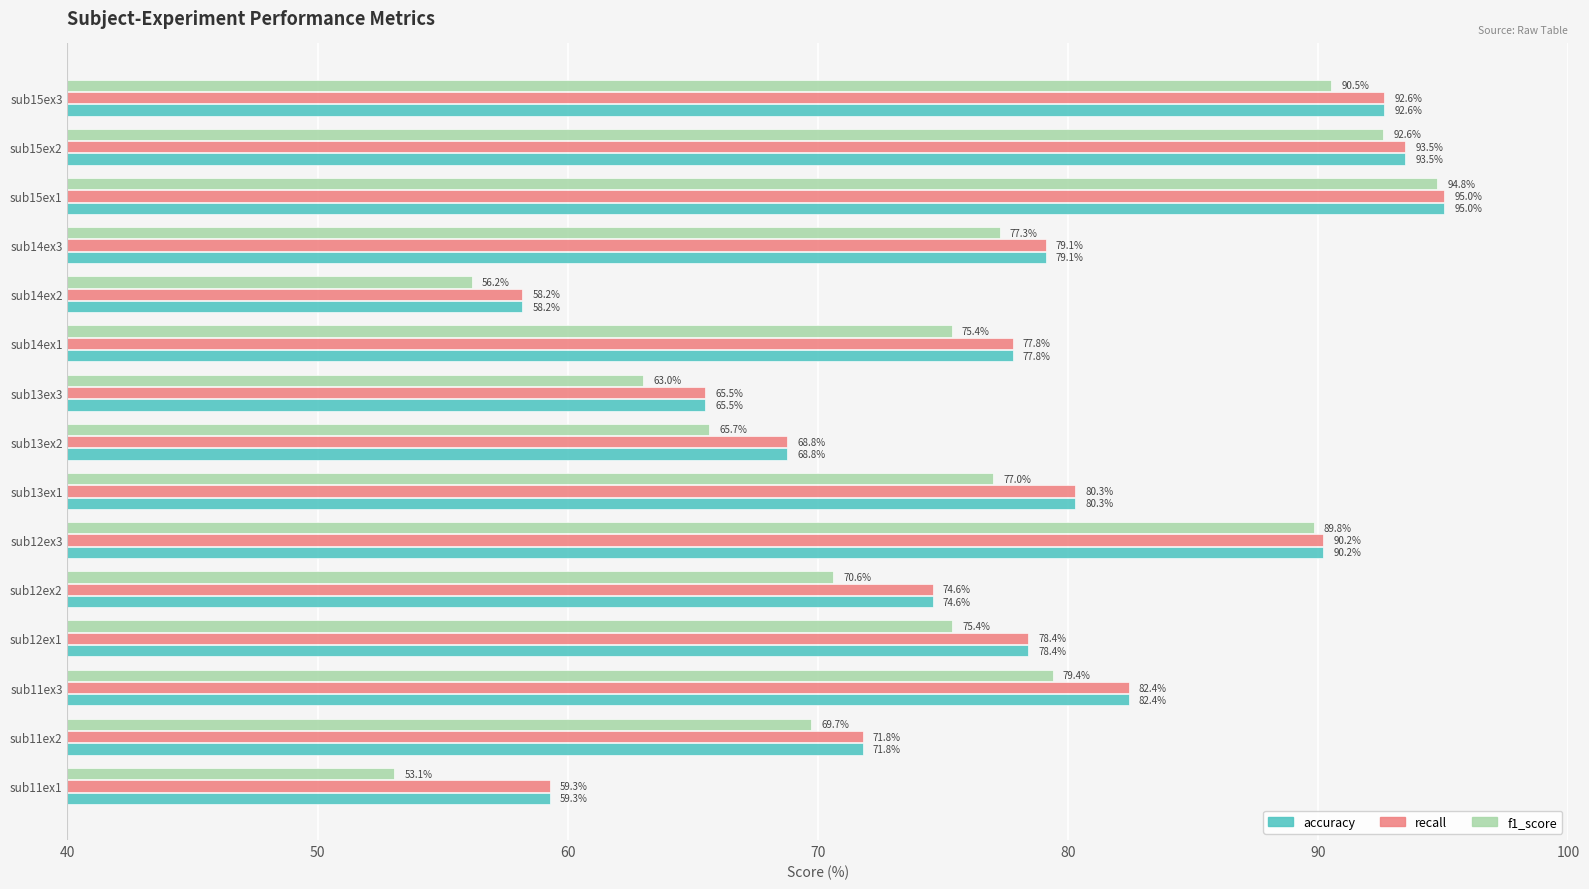

Is it true that f1_score equals 70.6 at sub12ex2?

True